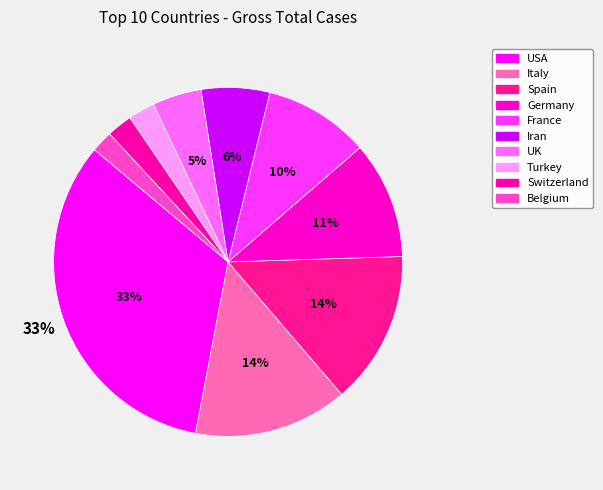

How many segments does this pie chart have?

10